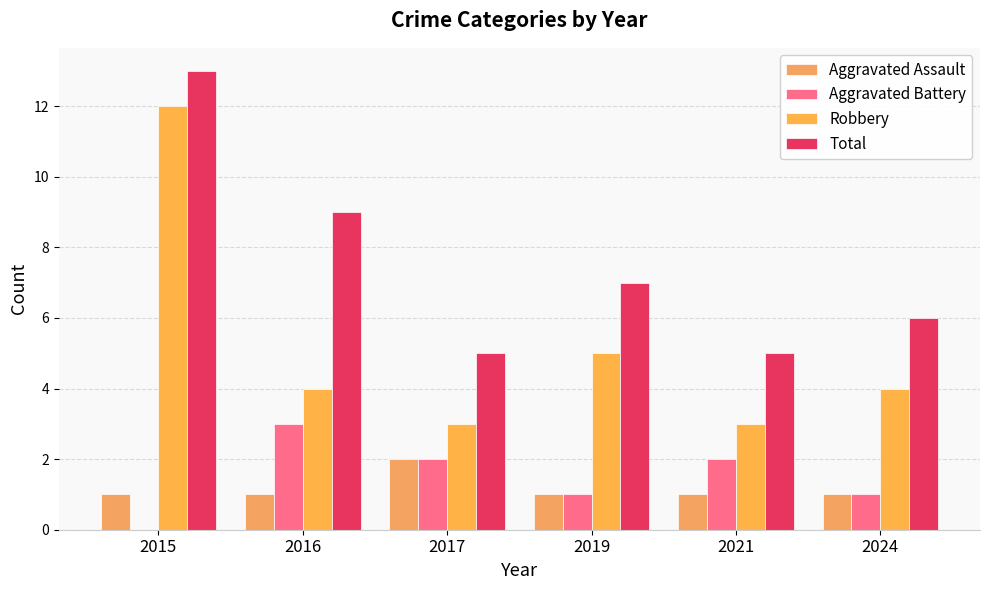

Which category has the lowest value across all series?

2015